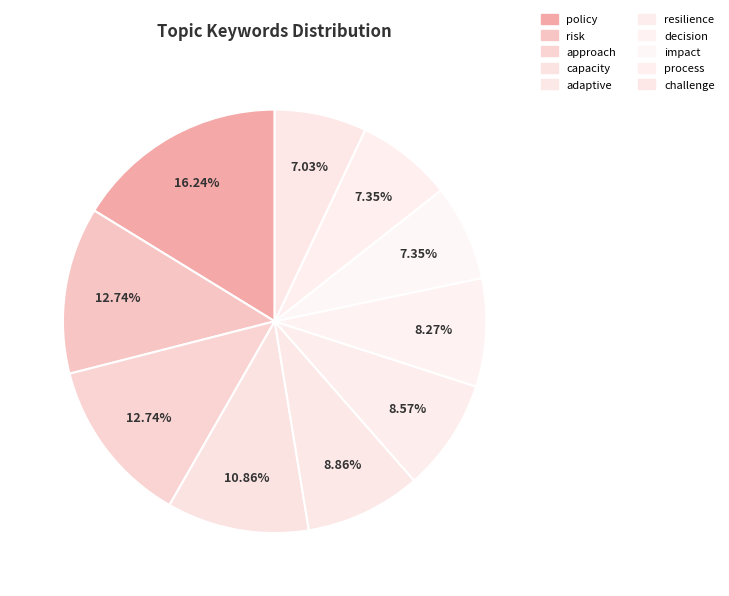

Count the number of slices in the pie.

10